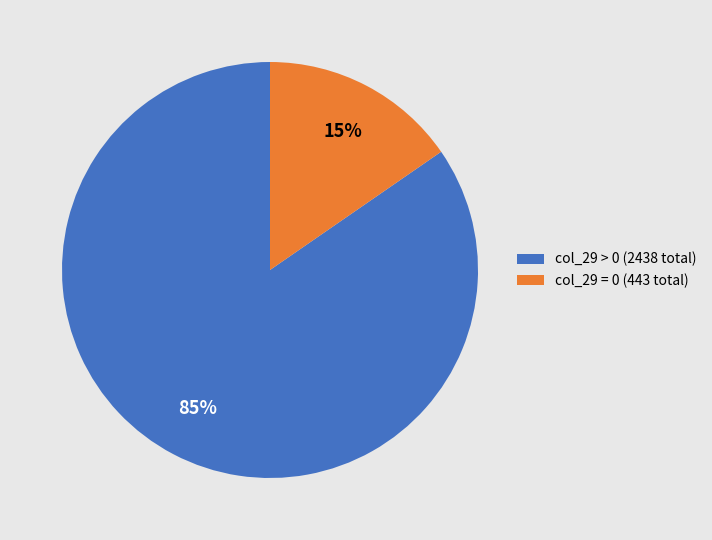

How many segments does this pie chart have?

2